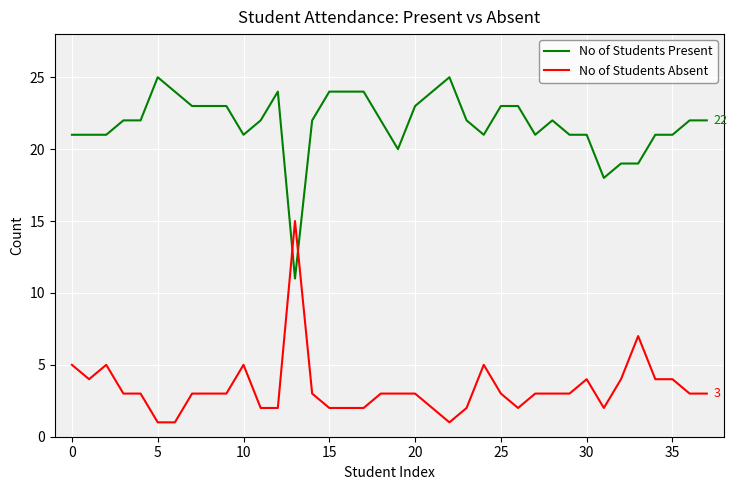

Reading right to left, extract all data points from this chart.

No of Students Present: 22	22	21	21	19	19	18	21	21	22	21	23	23	21	22	25	24	23	20	22	24	24	24	22	11	24	22	21	23	23	23	24	25	22	22	21	21	21
No of Students Absent: 3	3	4	4	7	4	2	4	3	3	3	2	3	5	2	1	2	3	3	3	2	2	2	3	15	2	2	5	3	3	3	1	1	3	3	5	4	5